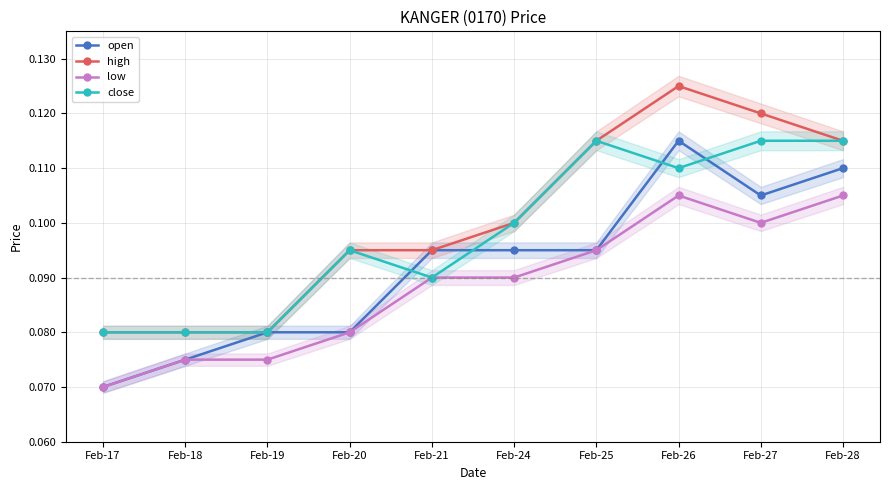

What is the value of the close point at the 1st from the left?

0.1